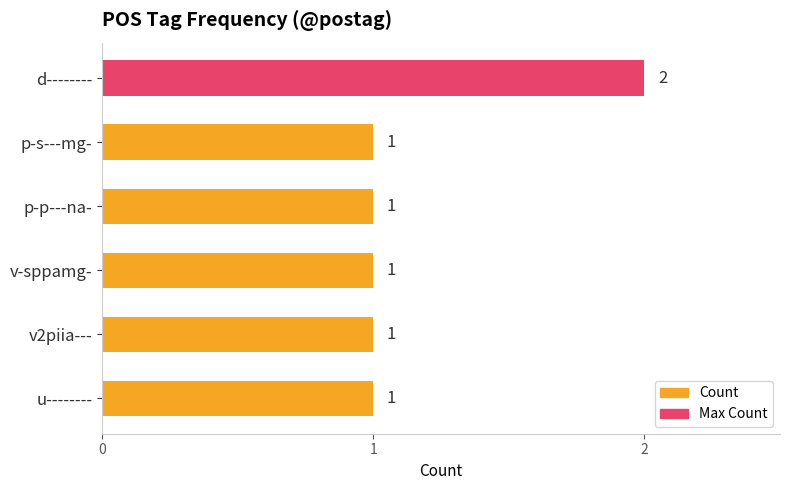

How many values are between 1 and 2?

6